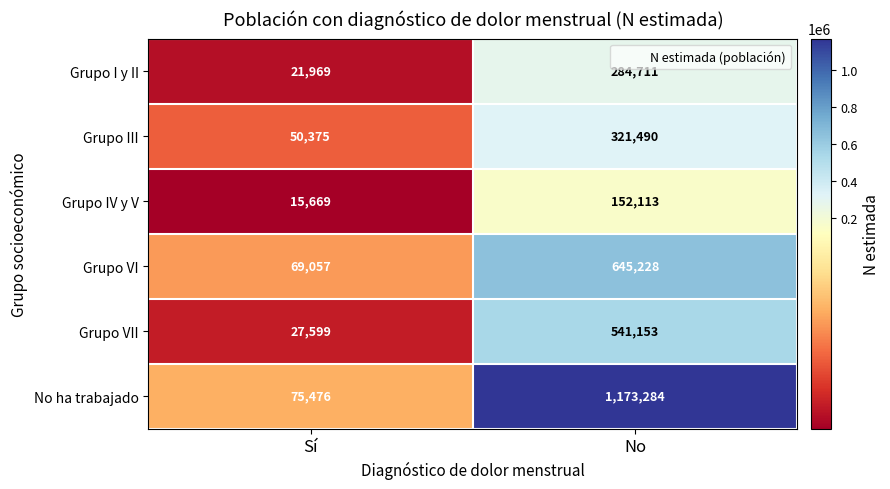

Read the Grupo III value at Sí, to the nearest 50.

50400